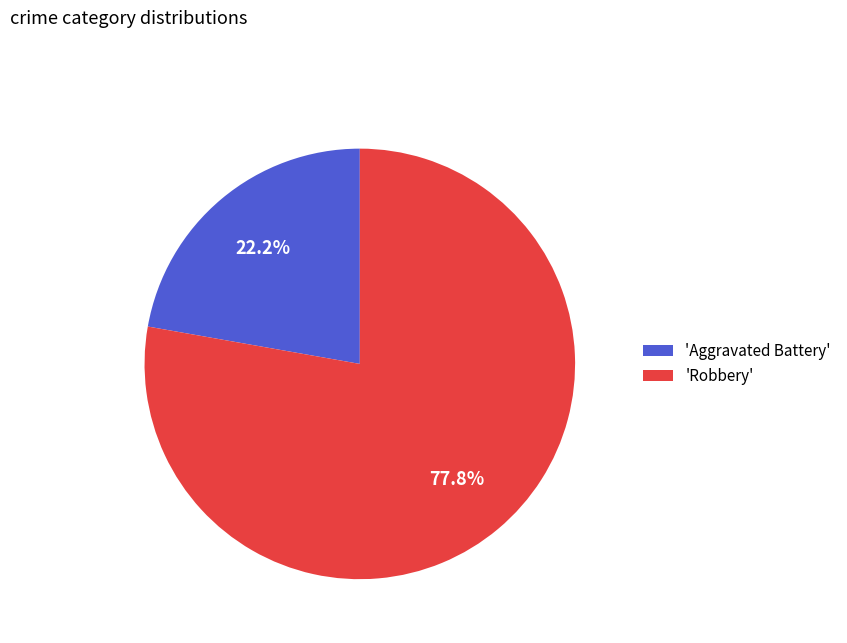

What is the smallest slice in the pie chart?

'Aggravated Battery'